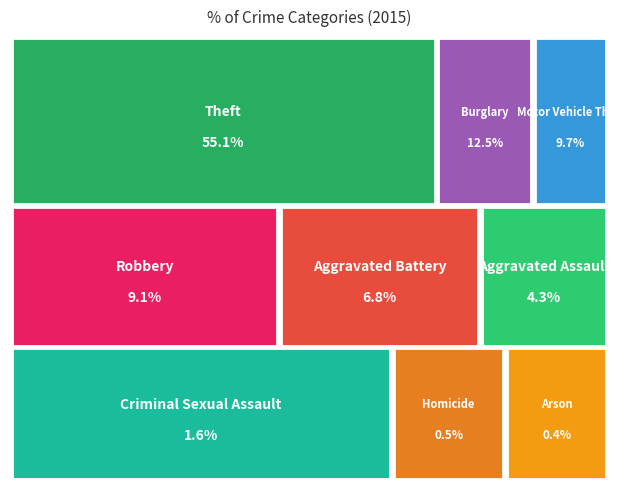

Is there a majority slice in this chart?

Yes